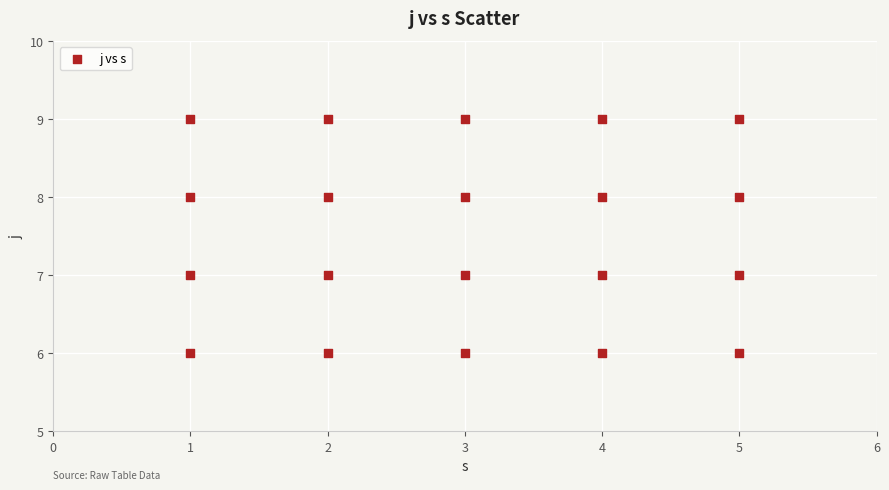

What is the range of Y values (max minus min)?

3